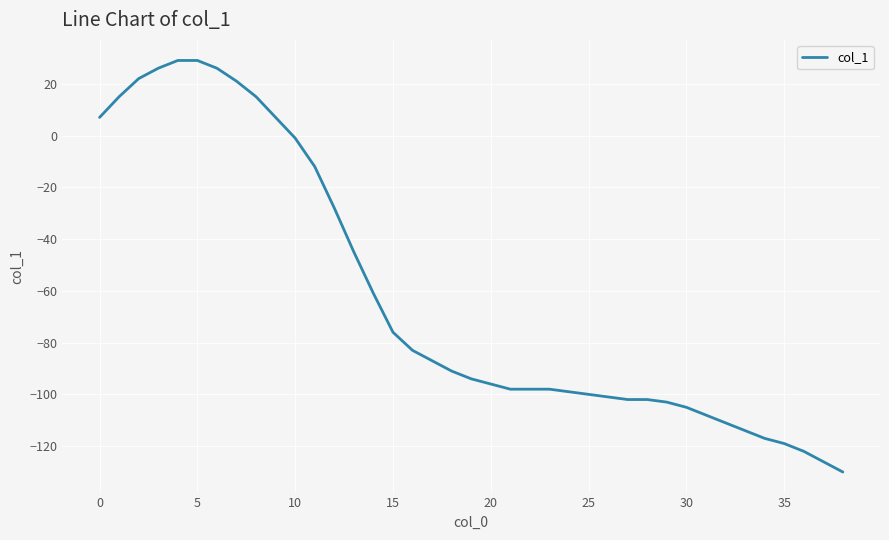

What is the difference between the maximum and minimum values?

159